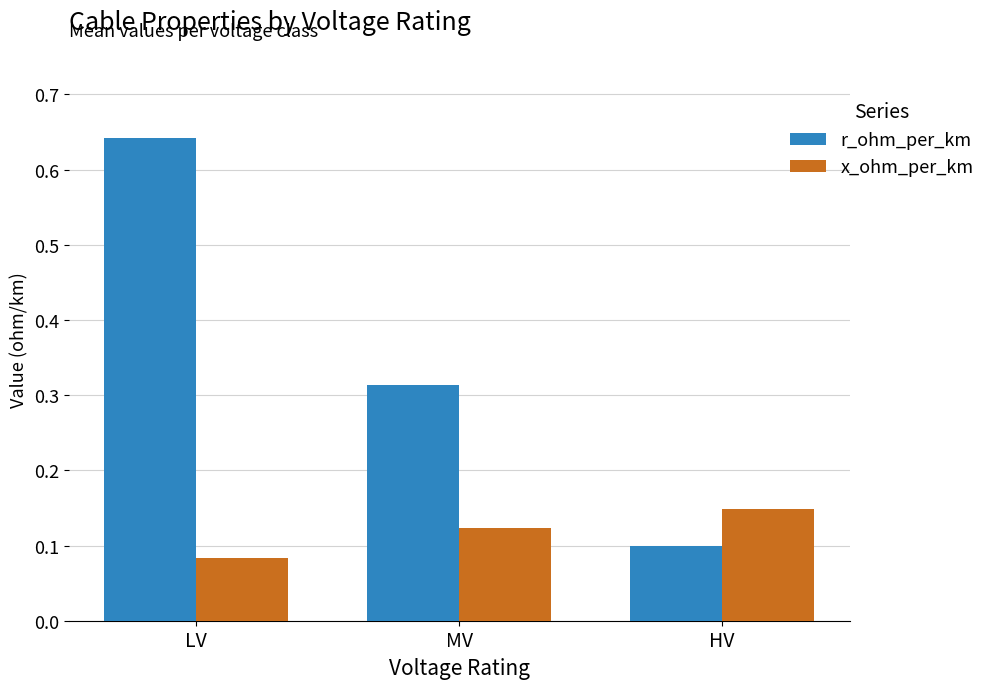

Rank the categories by r_ohm_per_km value from highest to lowest.

LV, MV, HV